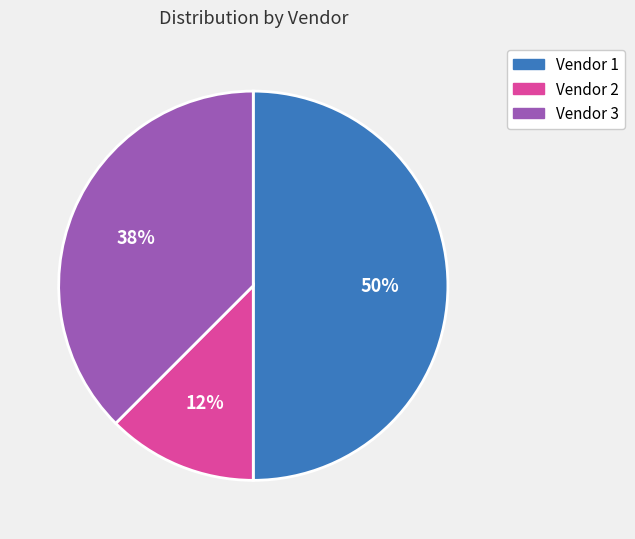

Is Vendor 2 the majority of the pie?

No